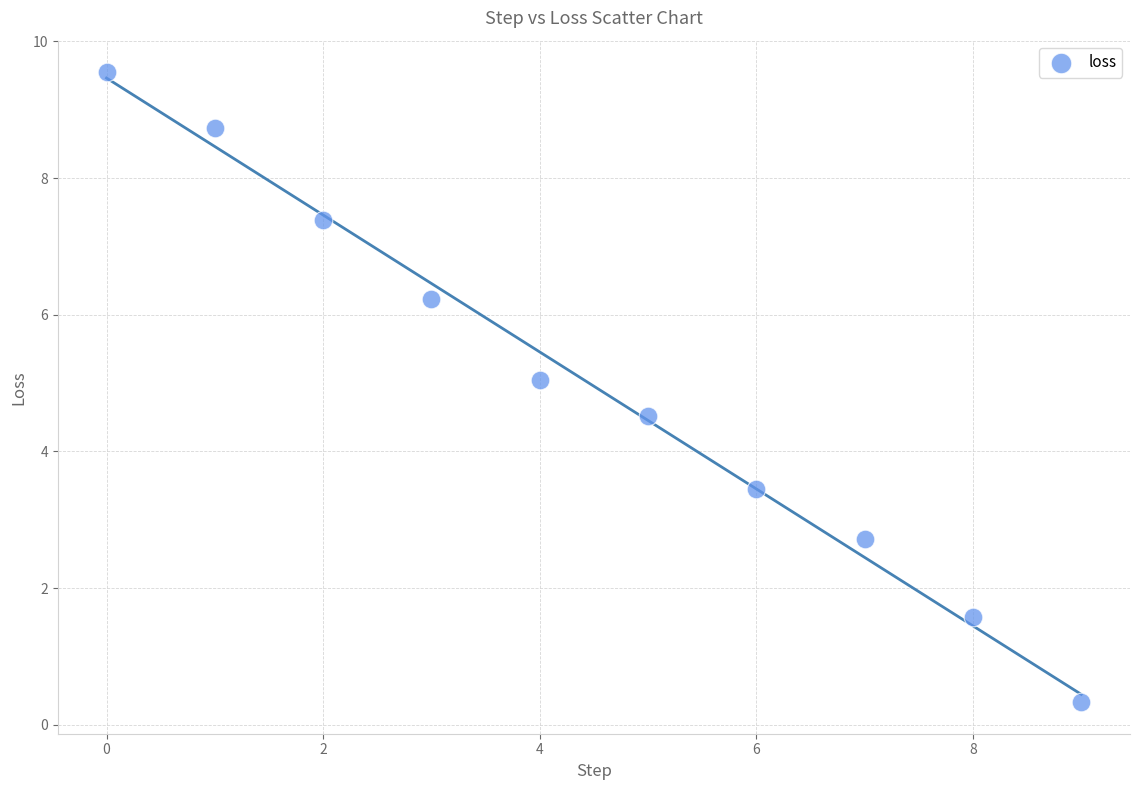

What is the average Y value?

5.0